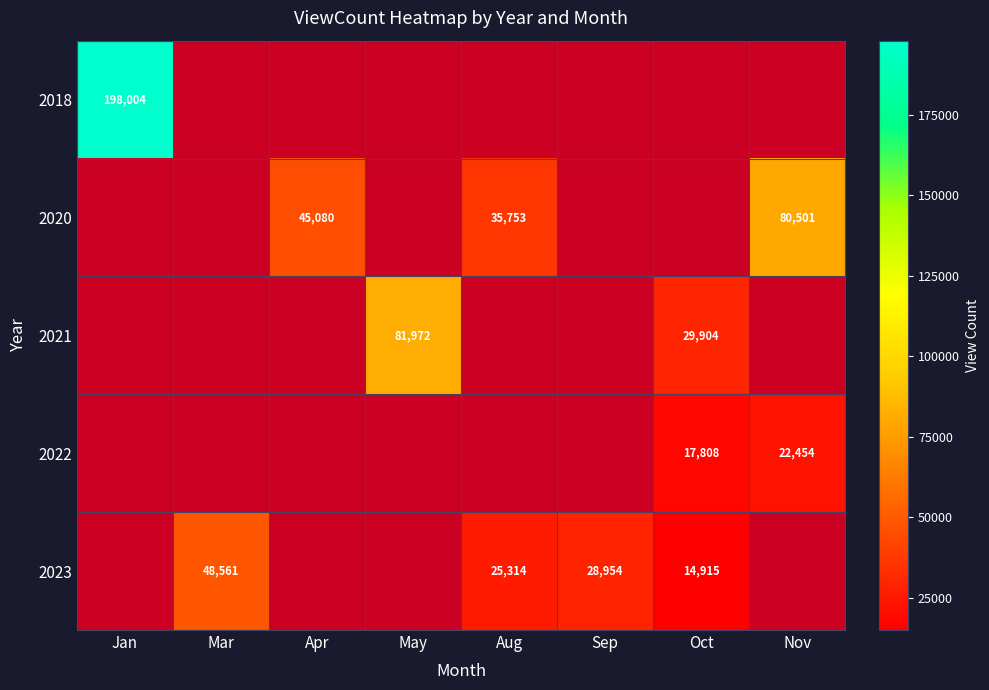

The value of 2021 at Oct is 19423.7. True or false?

False